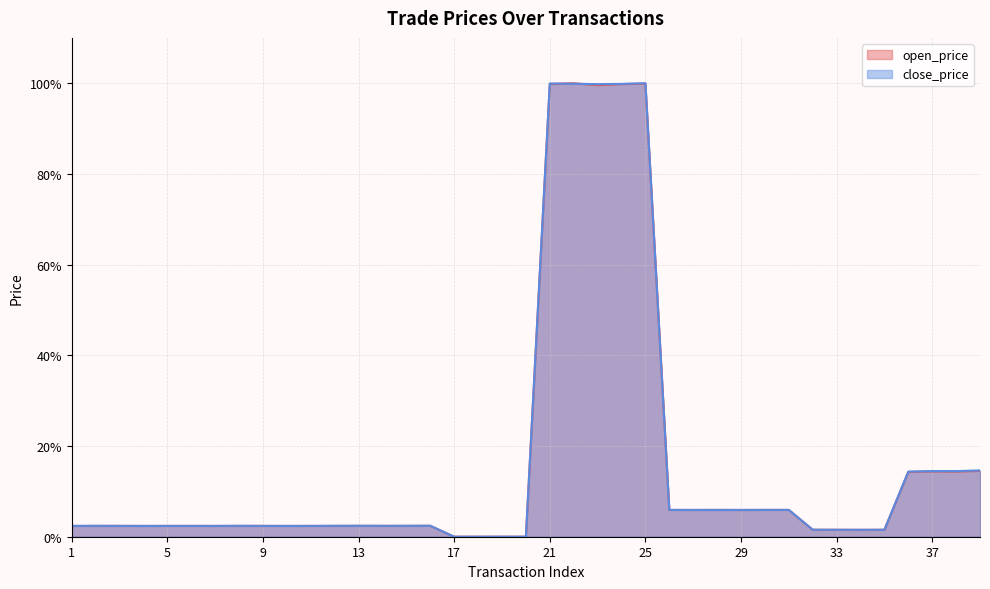

Is the value of close_price at 13 greater than the value of open_price at 32?

Yes